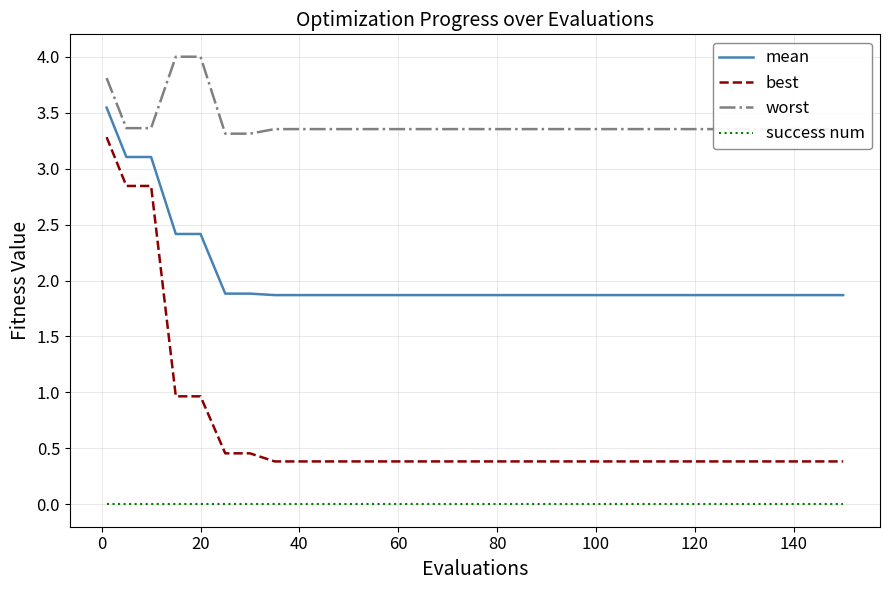

List the series in order of their overall mean, highest first.

worst, mean, best, success num